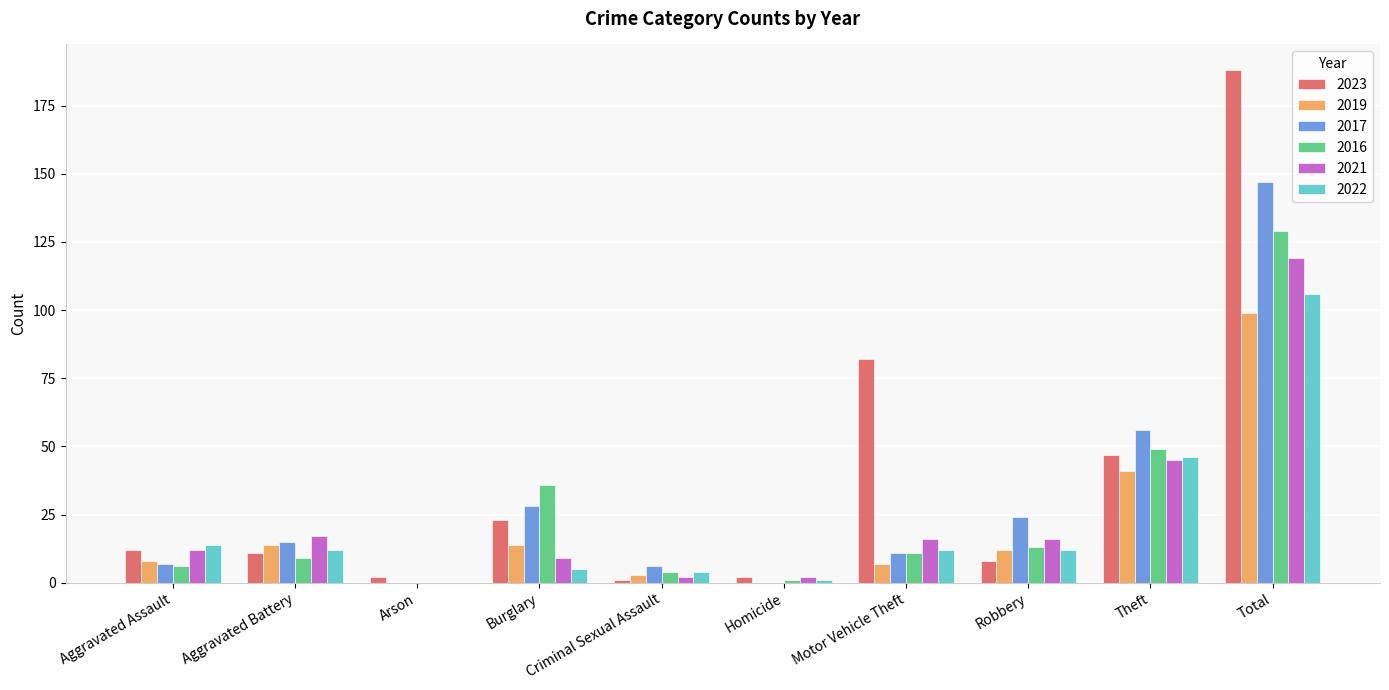

Does the chart contain stacked bars?

No